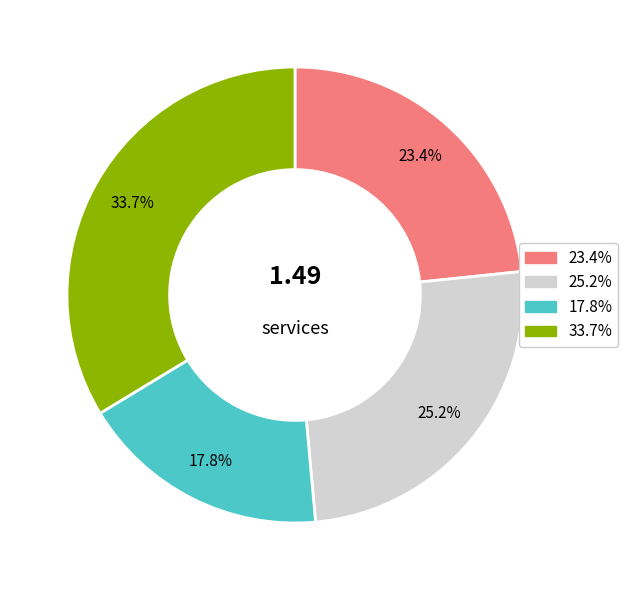

Is there any slice that represents more than half of the pie?

No